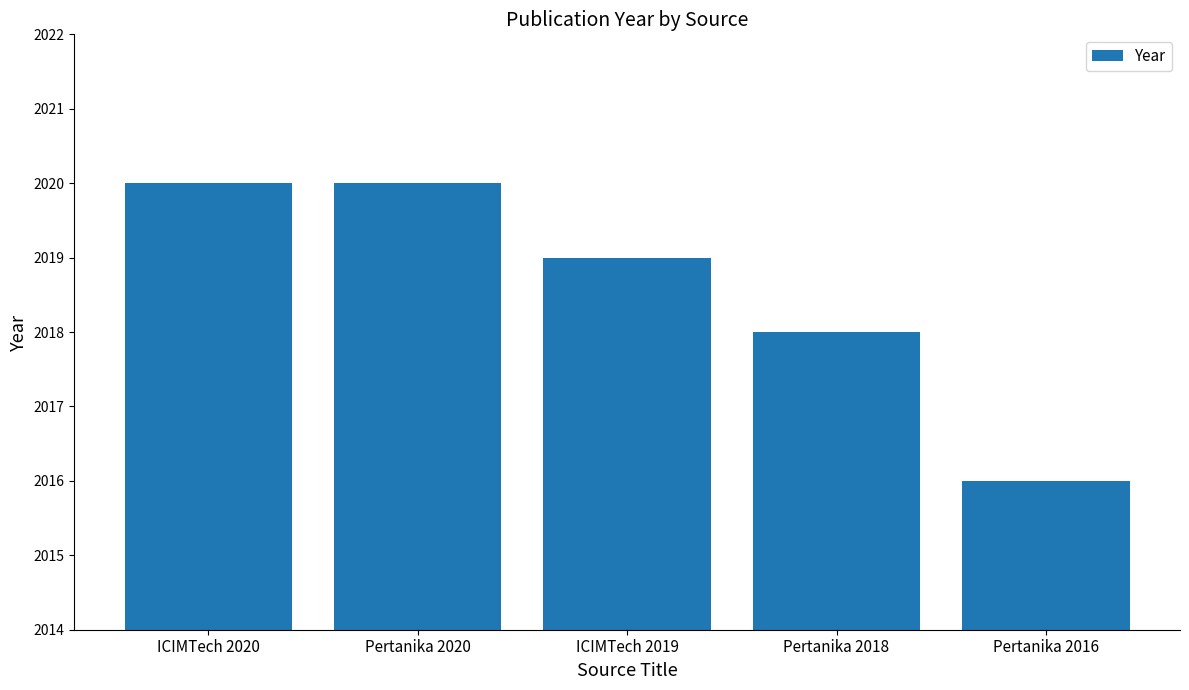

Approximately how many times larger is the value at ICIMTech 2020 compared to Pertanika 2016?

1.0